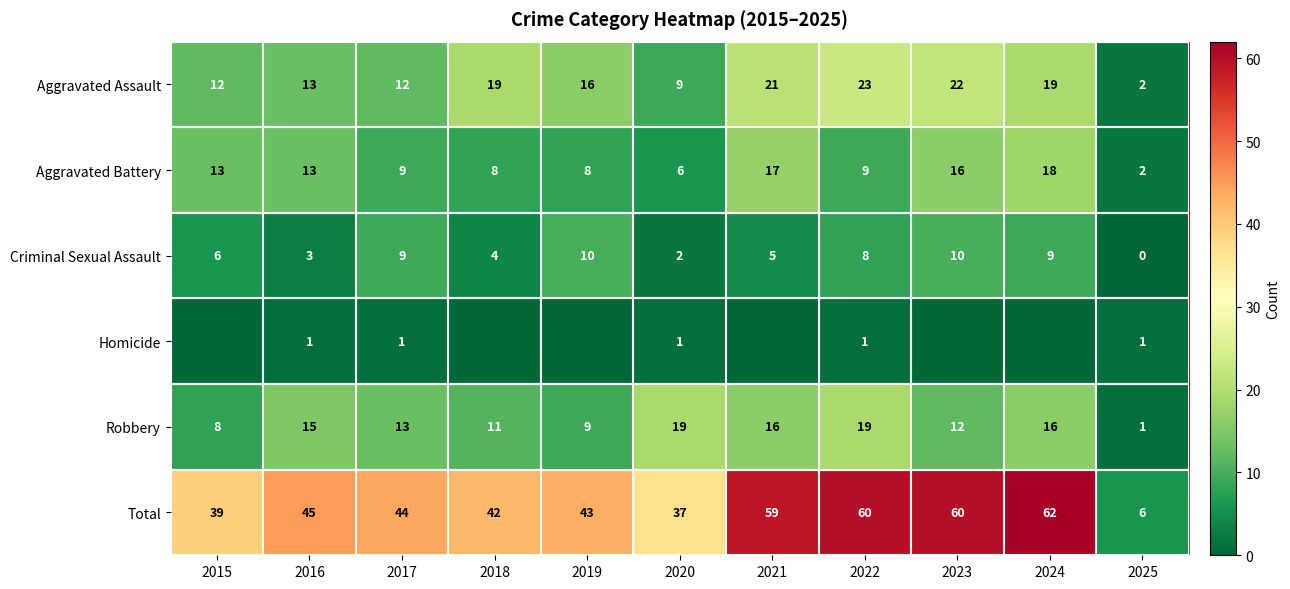

Where is Criminal Sexual Assault nearest to the value 5?

2021